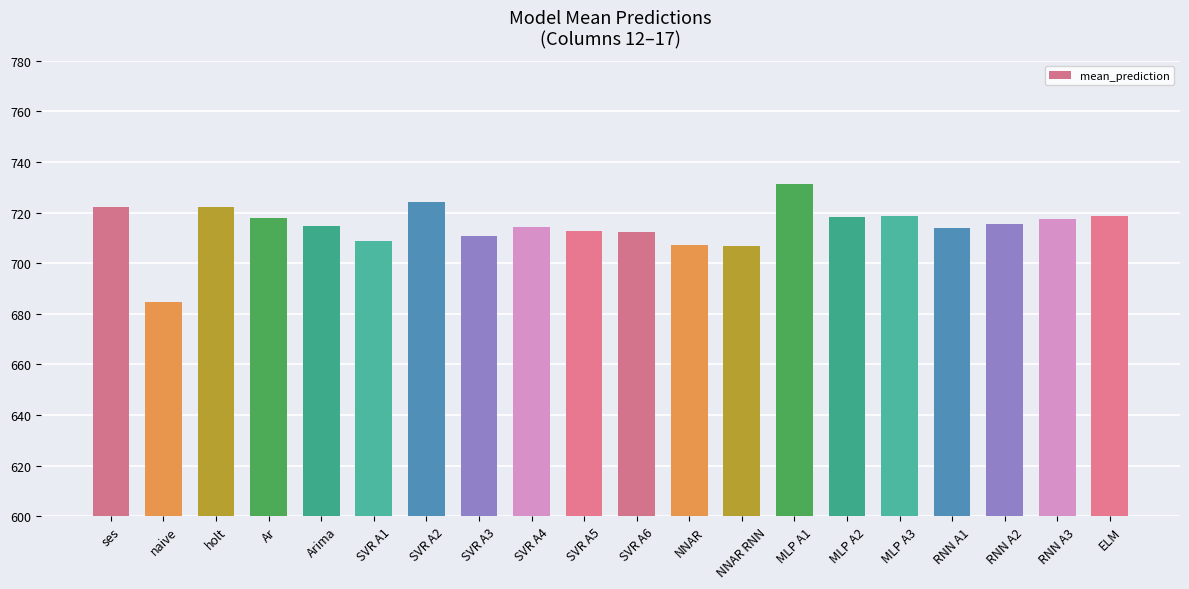

Which category has the lowest value across all series?

naive